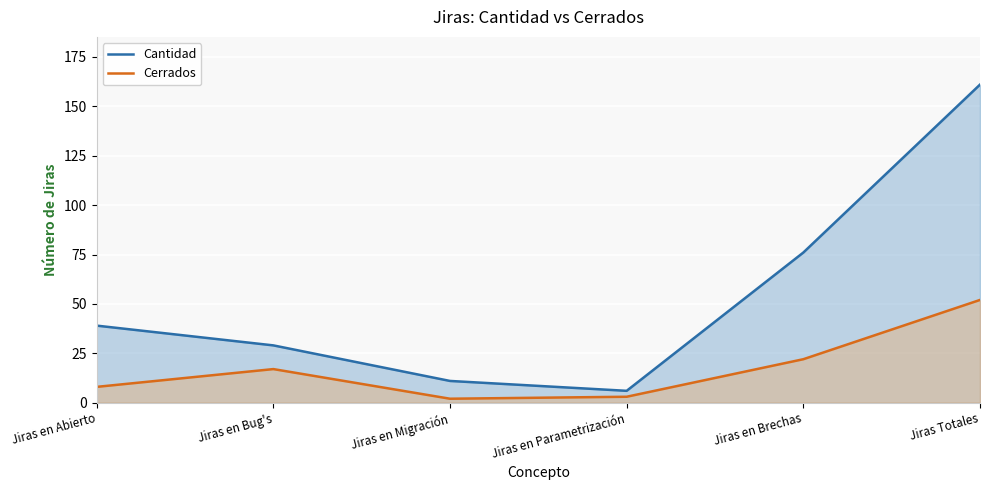

Is it true that Cerrados equals 22 at Jiras en Brechas?

True